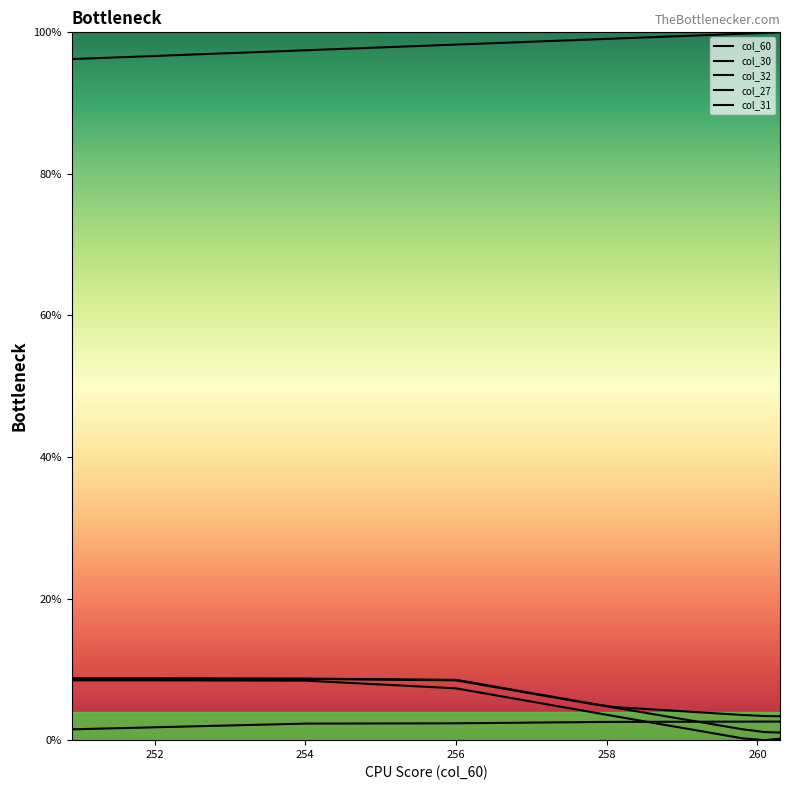

At which category does the chart reach its peak across all series?

260.3